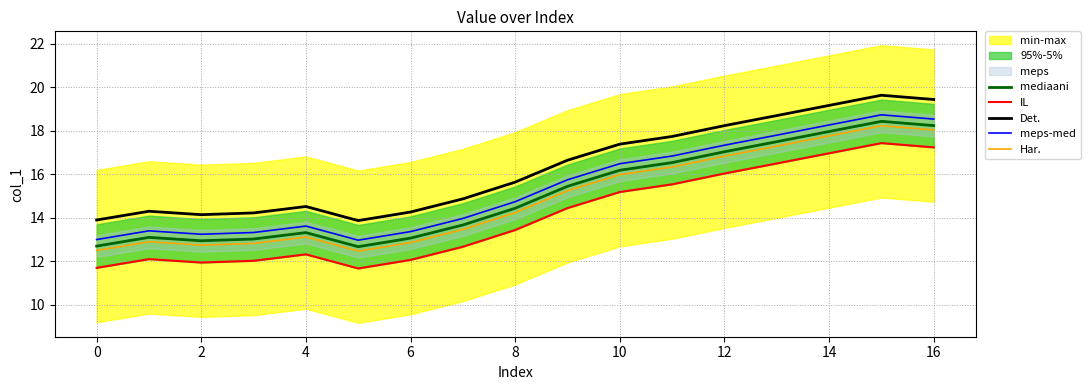

Which category has the highest value in the Det. series?

15